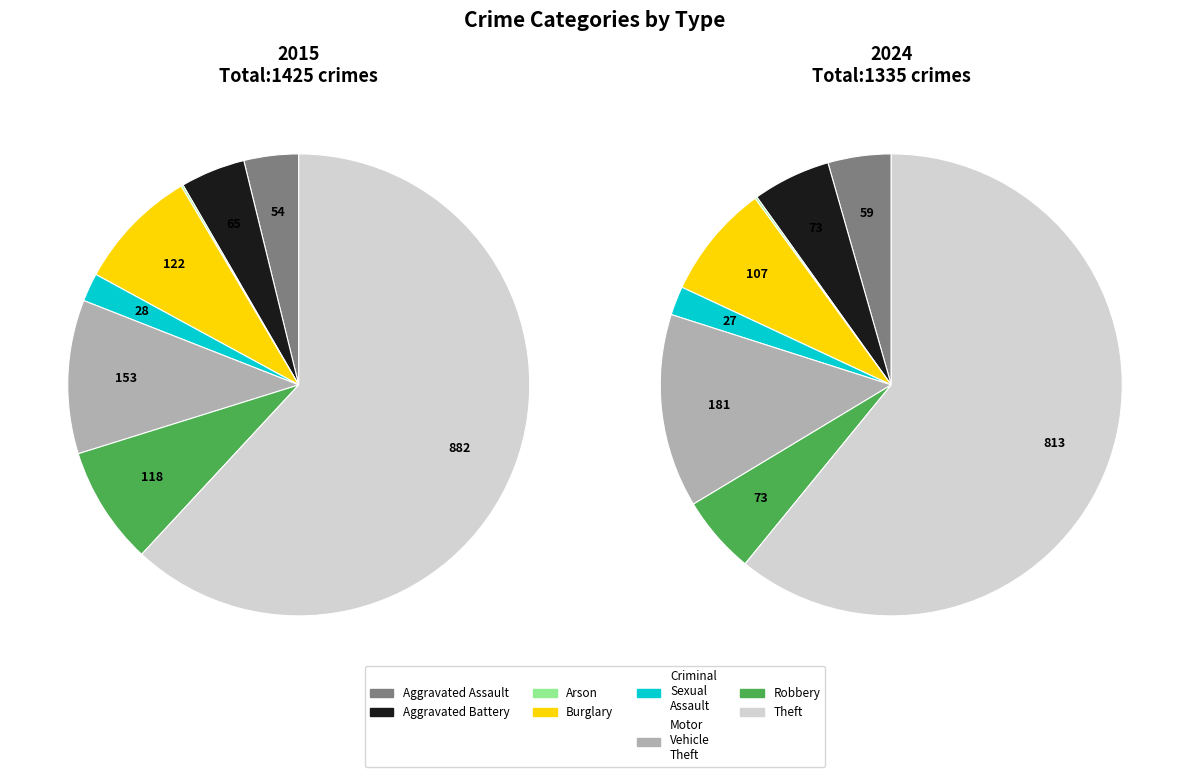

True or false: Motor Vehicle Theft accounts for 14% of the total.

True